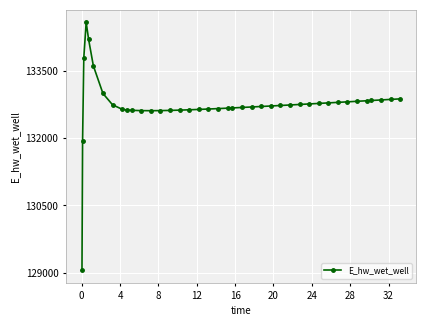

What is the value of the 21st point from the left?

132668.3